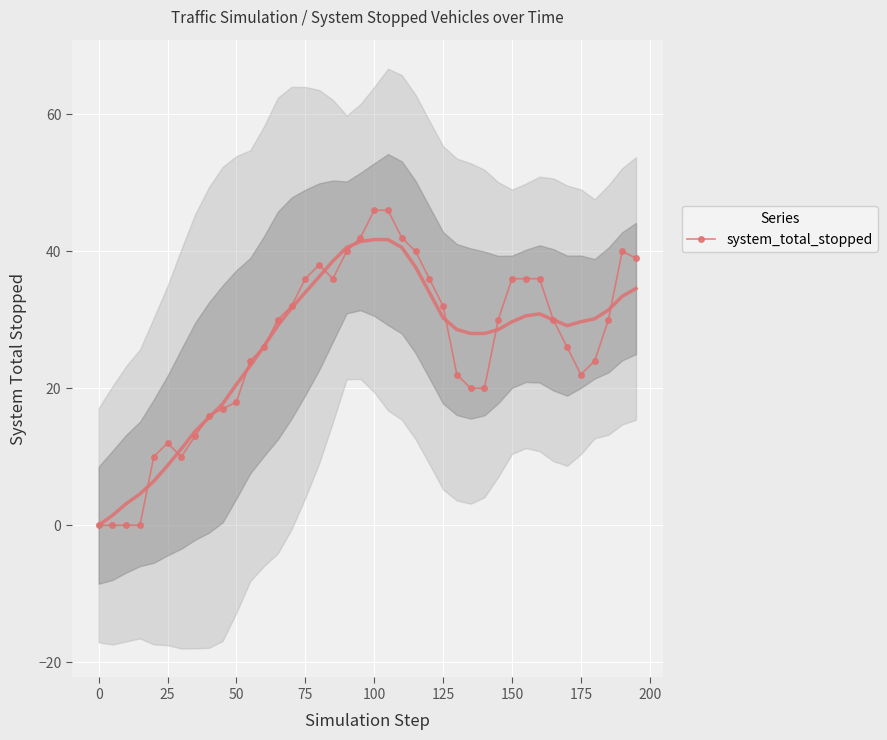

True or false: system_total_stopped has more than 0 points higher than both neighbors.

True